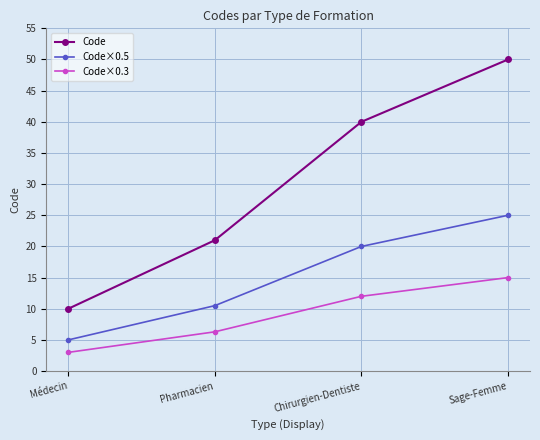

True or false: Code×0.3 and Code×0.5 intersect in this chart.

False